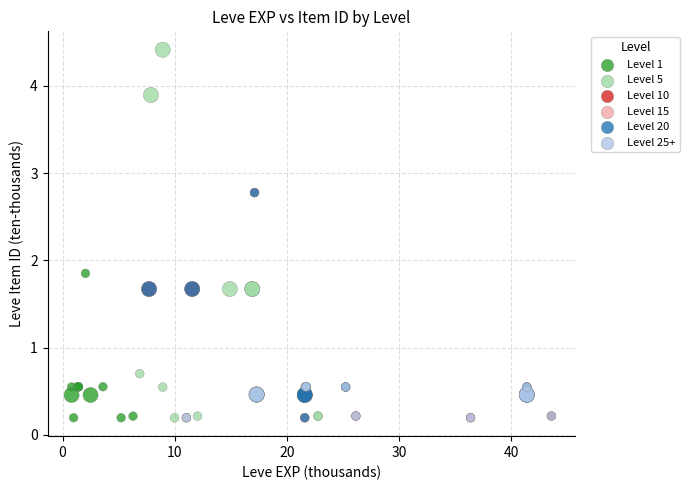

Which series has the largest Y range (max minus min)?

Level 5